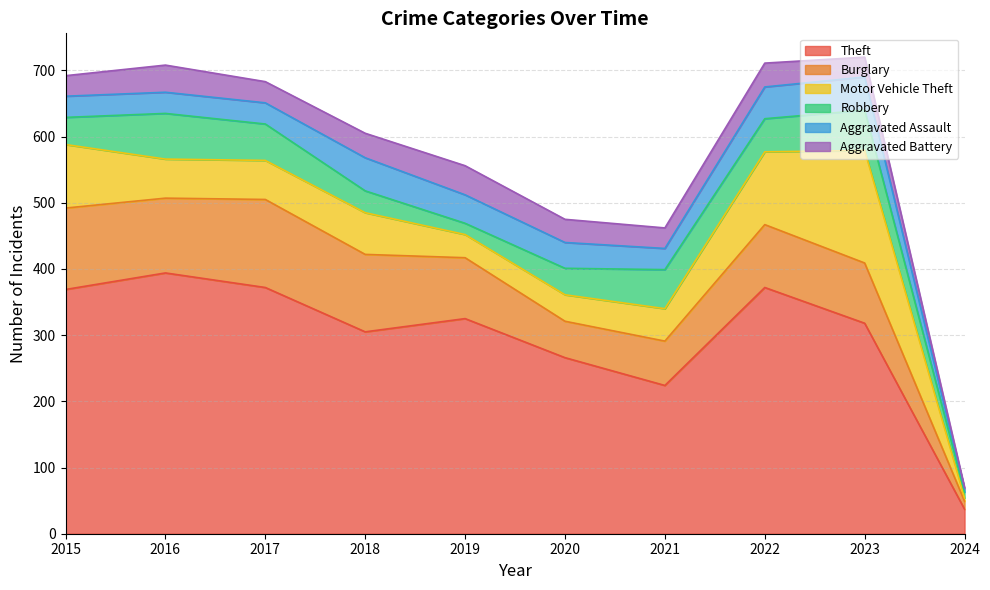

How many lines are shown in the chart?

6